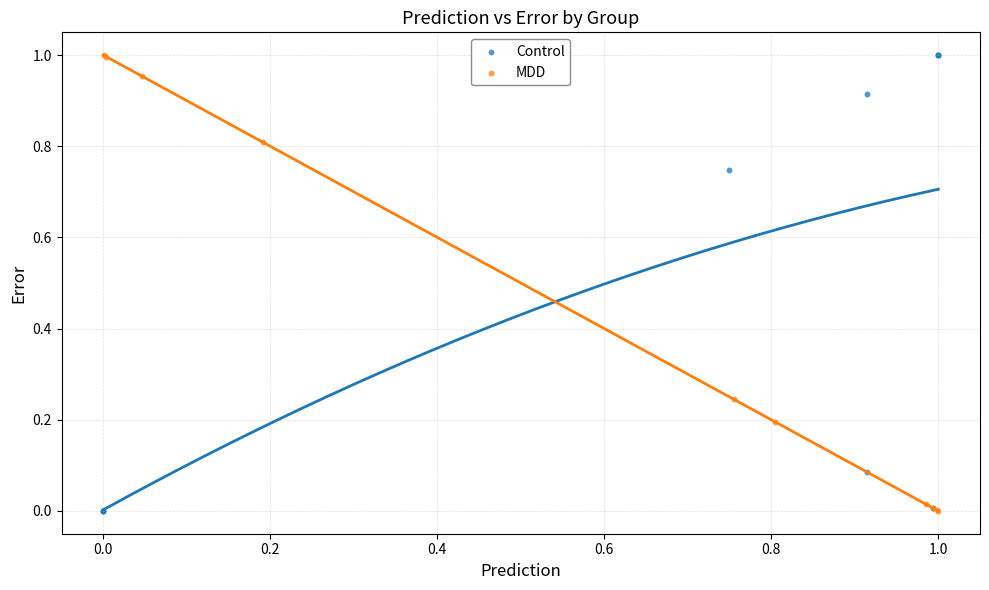

Which series has the largest Y range (max minus min)?

Control